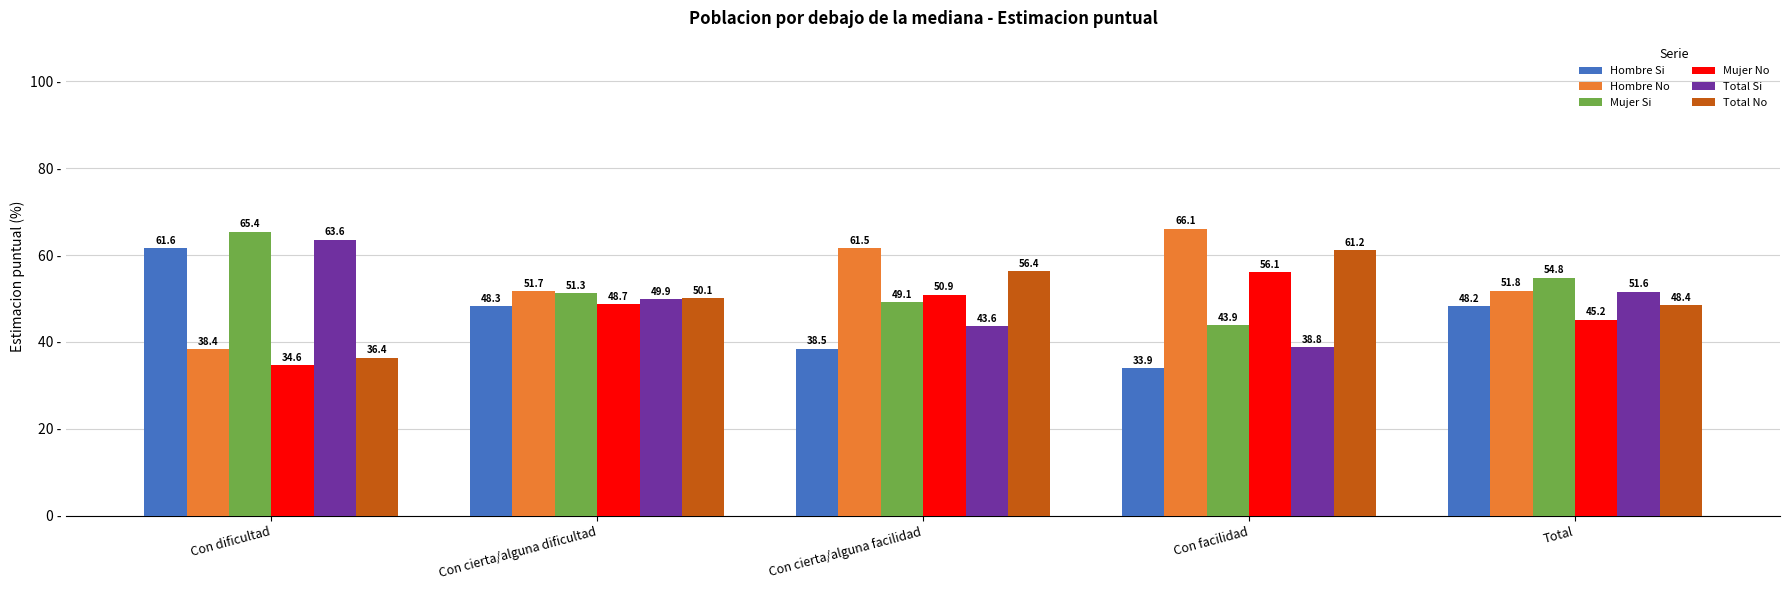

Reading left to right, what are all the values shown in this chart?

Hombre Si: 61.6	48.3	38.5	33.9	48.2
Hombre No: 38.4	51.7	61.5	66.1	51.8
Mujer Si: 65.4	51.3	49.1	43.9	54.8
Mujer No: 34.6	48.7	50.9	56.1	45.2
Total Si: 63.6	49.9	43.6	38.8	51.6
Total No: 36.4	50.1	56.4	61.2	48.4